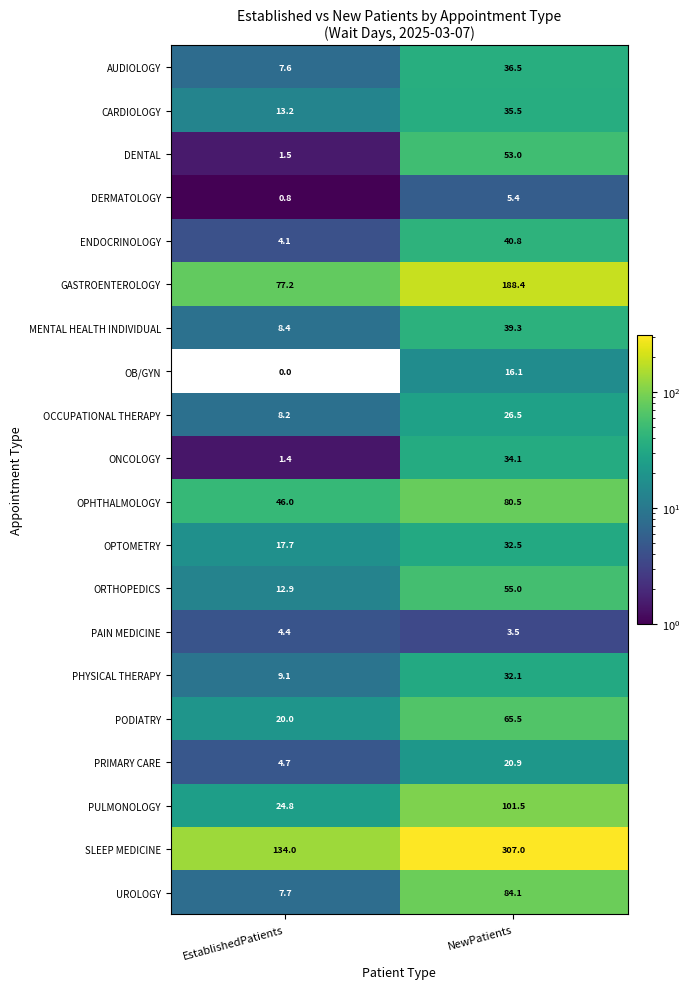

What is the difference between the OPTOMETRY values at EstablishedPatients and NewPatients?

14.8